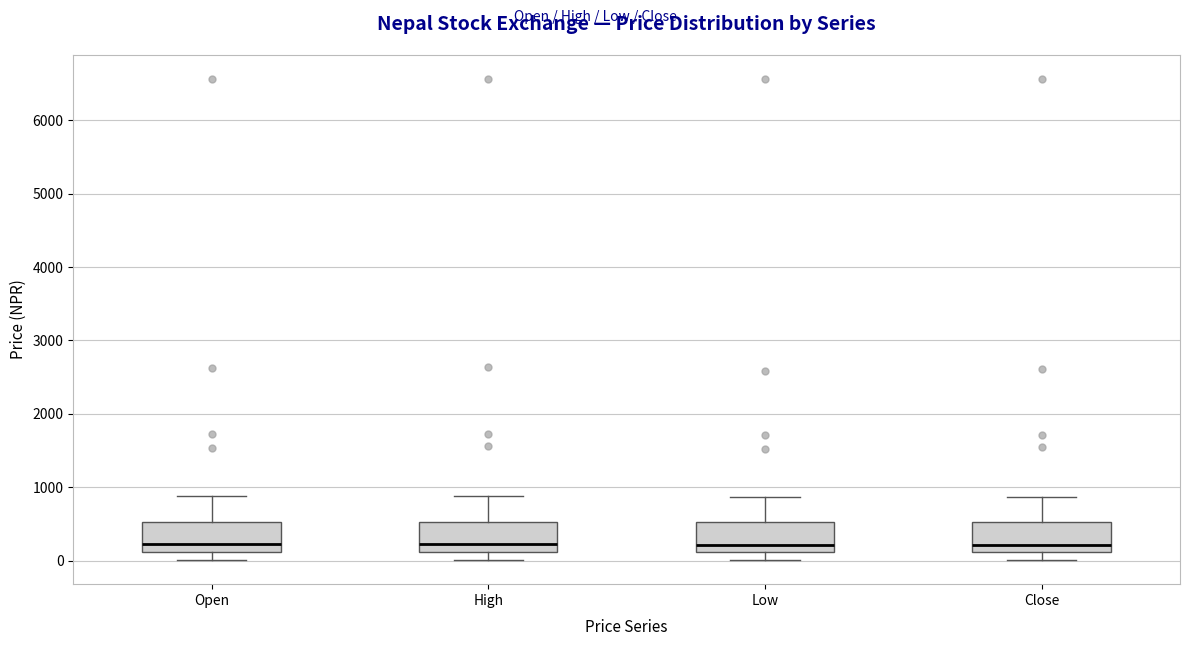

Reading left to right, transcribe this box plot: for each box, give where its median line is, the range the box spans, and where its two whiskers end, as read against the y-axis. The values are not printed on the chart, so give them approximately, as read against the axis.

Open: median 200, box 100 to 500, whiskers 0 to 900
High: median 200, box 100 to 500, whiskers 0 to 900
Low: median 200, box 100 to 500, whiskers 0 to 900
Close: median 200, box 100 to 500, whiskers 0 to 900